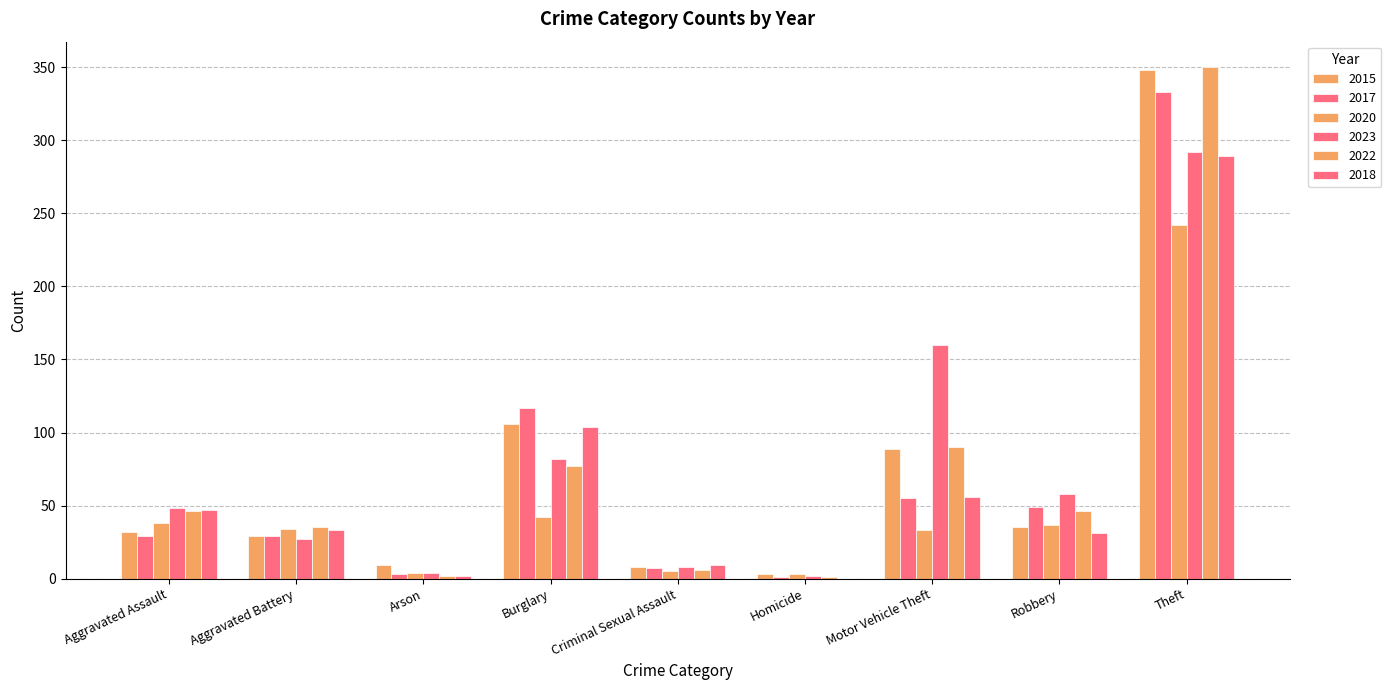

Count the number of categories in the chart.

9